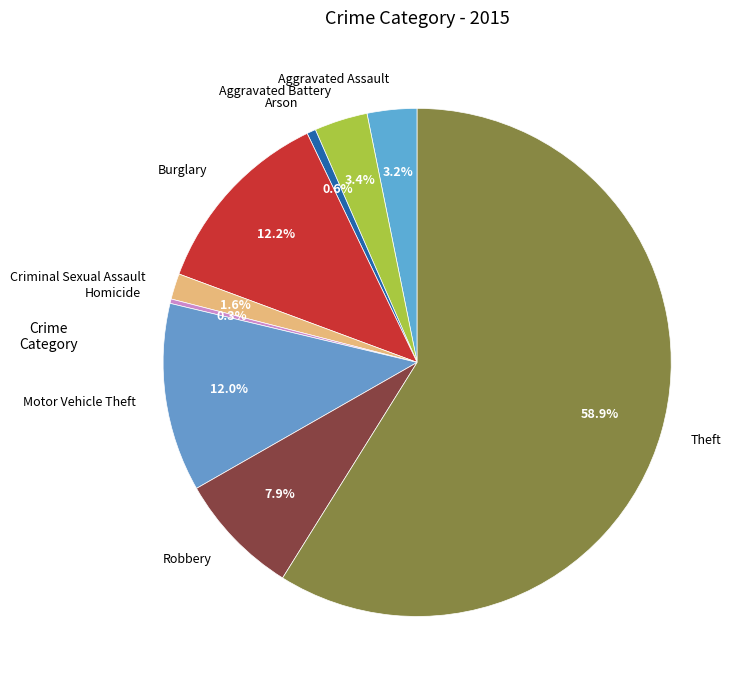

What is the total percentage of Motor Vehicle Theft and Homicide?

12.3%